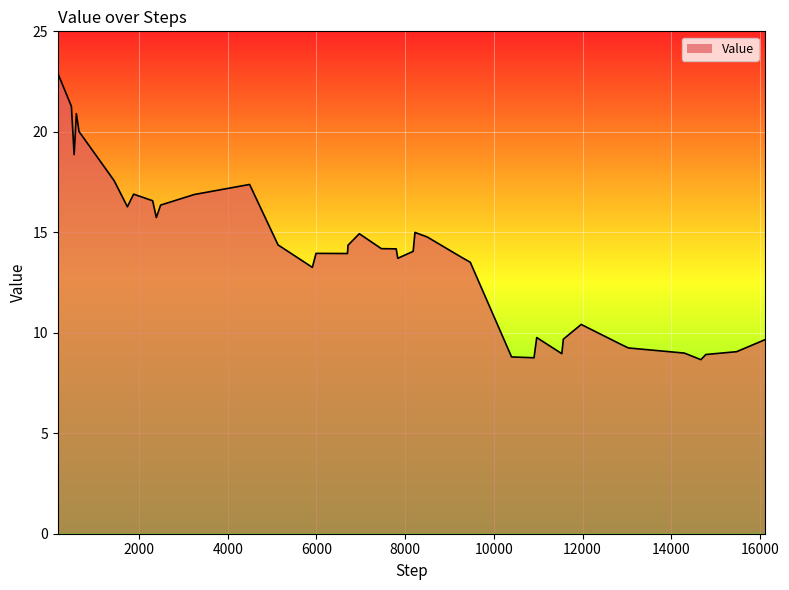

What is the minimum value shown in the chart?

8.7